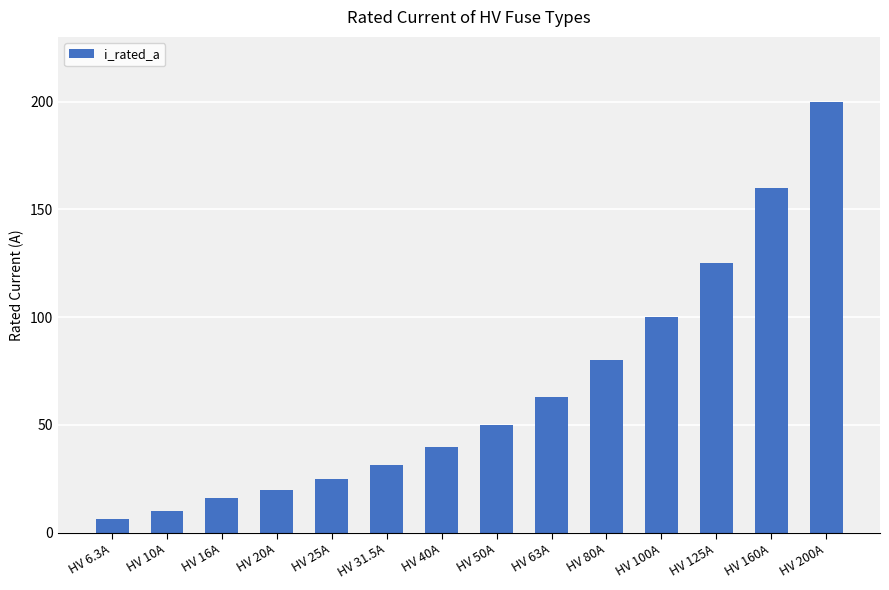

List the labels in order of value, smallest first.

HV 6.3A, HV 10A, HV 16A, HV 20A, HV 25A, HV 31.5A, HV 40A, HV 50A, HV 63A, HV 80A, HV 100A, HV 125A, HV 160A, HV 200A